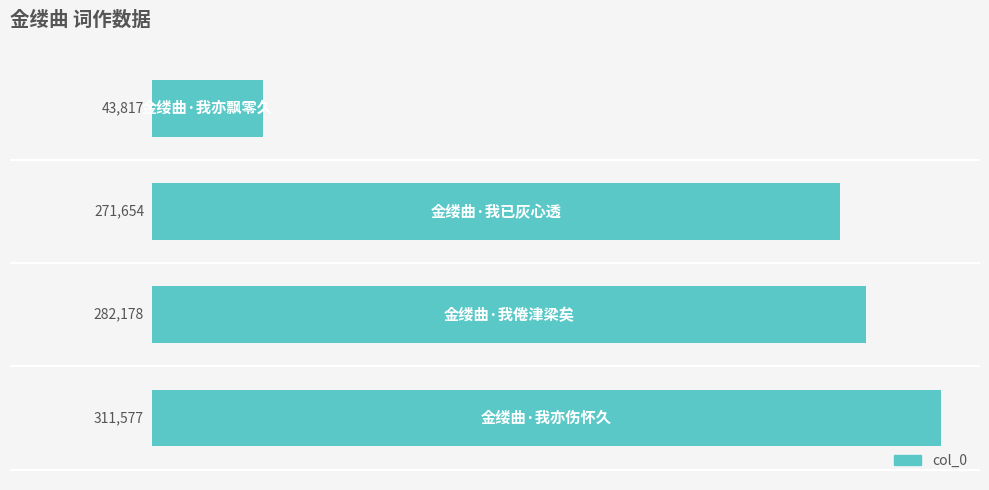

What is the smallest value displayed?

43817